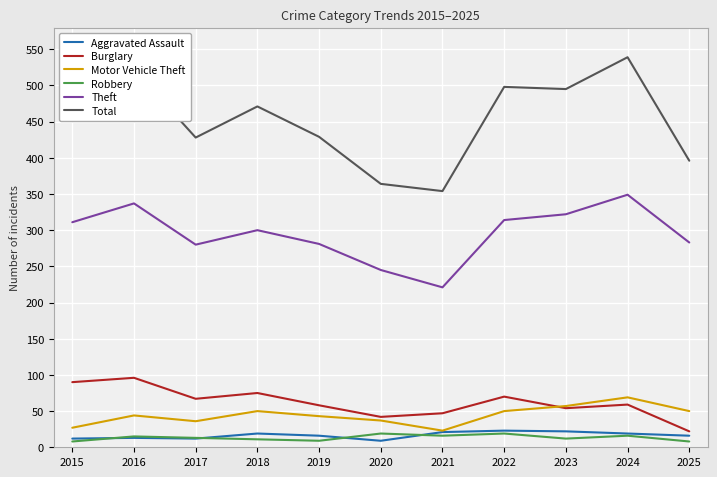

True or false: Aggravated Assault and Total intersect in this chart.

False